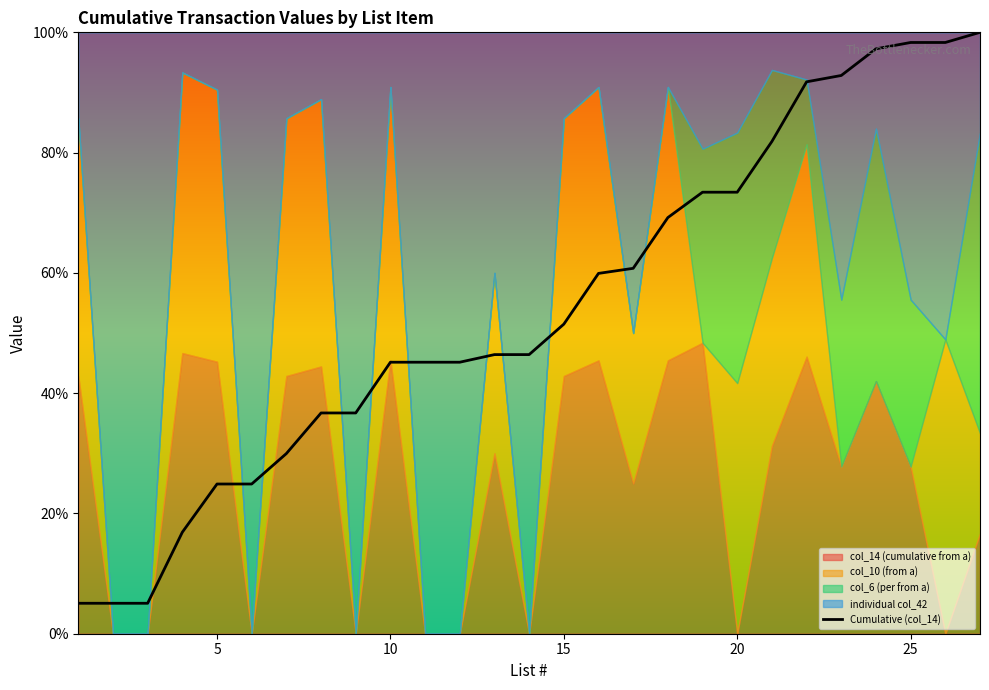

How many values are below 46?

12